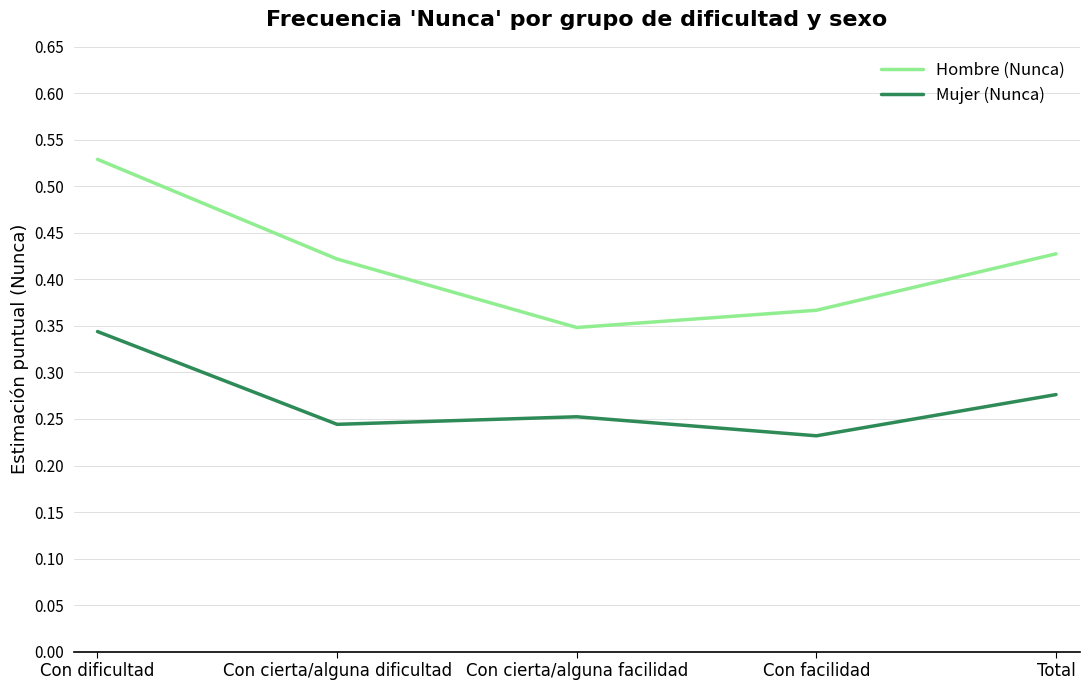

What are all the series names shown in the legend?

Hombre (Nunca), Mujer (Nunca)